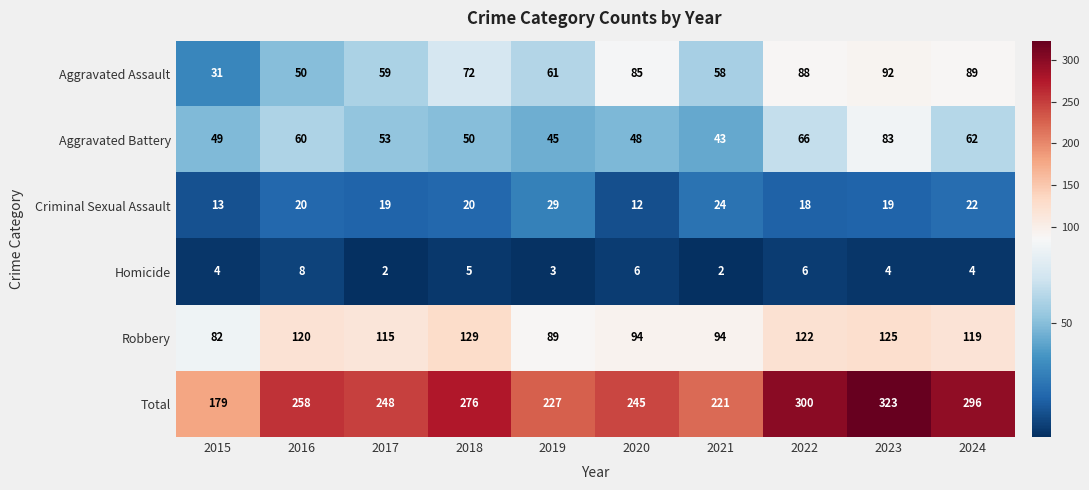

Is it true that Robbery equals 164 at 2017?

False